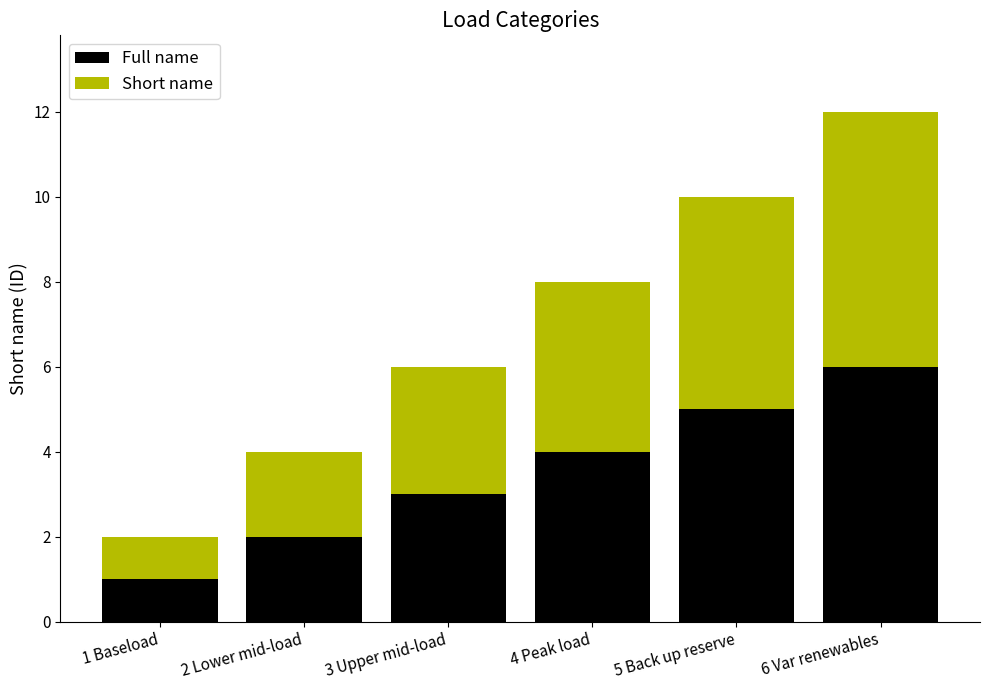

What is the sum of all Full name values?

21